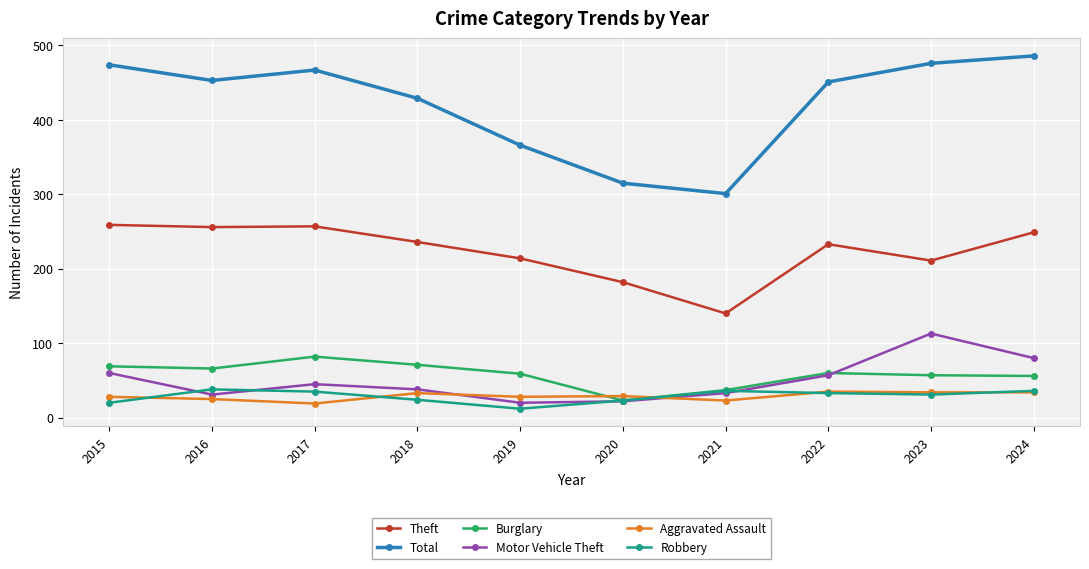

What is the total value across all series at 2024?

941